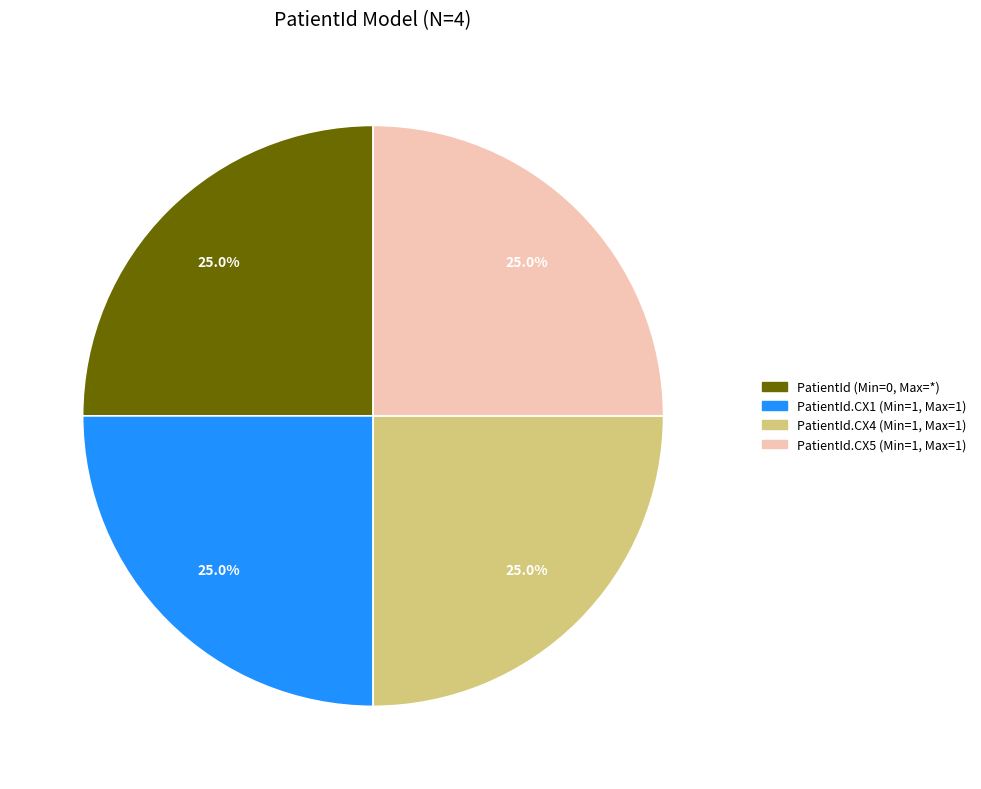

Does any single category account for the majority?

No